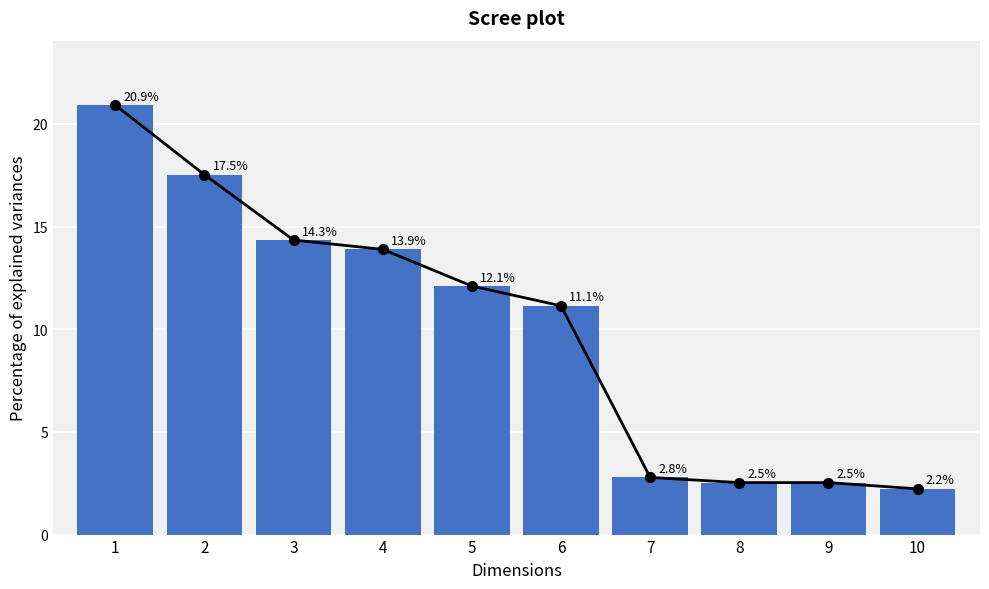

Reading right to left, what are all the values shown in this chart?

2.2	2.5	2.5	2.8	11.1	12.1	13.9	14.3	17.5	20.9